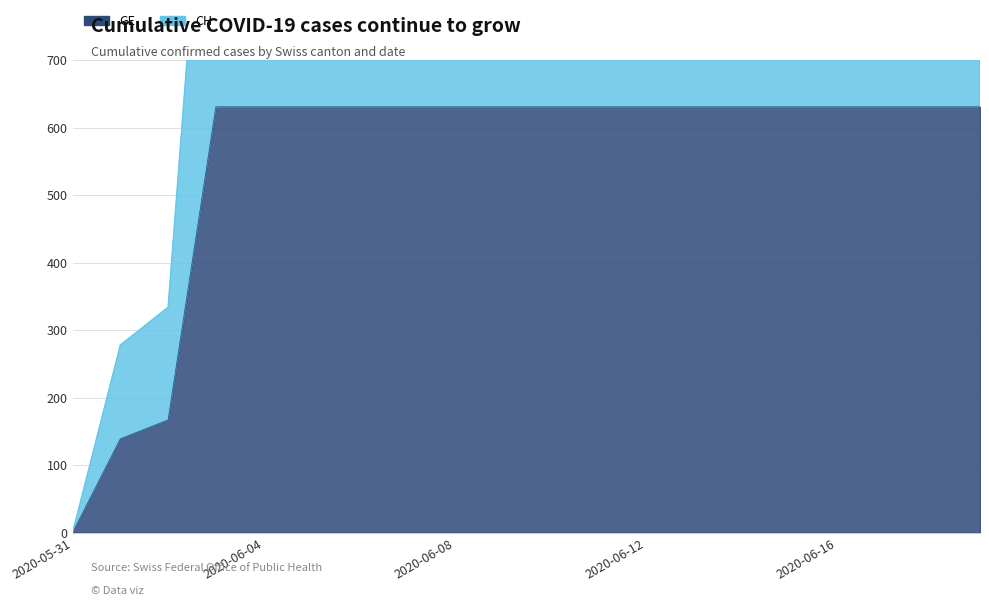

Reading left to right, extract all data points from this chart.

GE: 0	139	167	631	631	631	631	631	631	631	631	631	631	631	631	631	631	631	631	631
CH: 0	278	334	1262	1262	1262	1262	1262	1262	1262	1262	1262	1262	1262	1262	1262	1262	1262	1262	1262